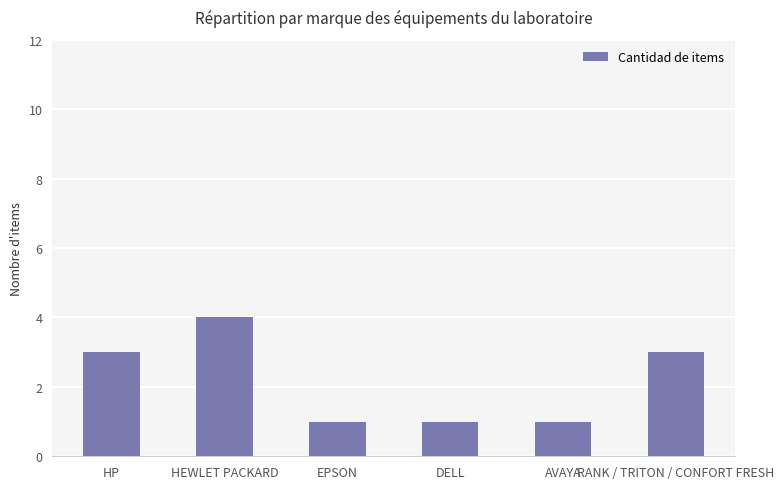

Reading right to left, list all the values displayed in this chart.

3	1	1	1	4	3